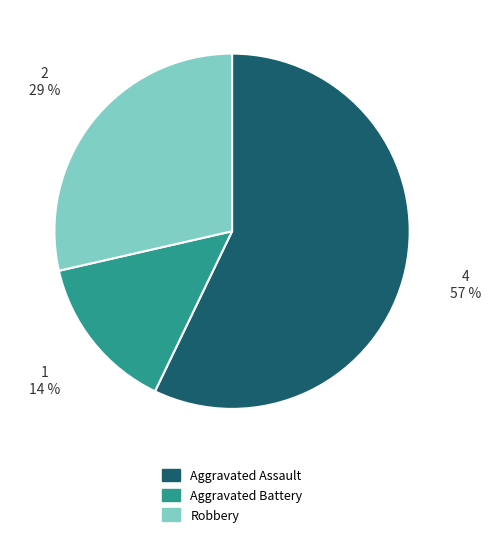

To the nearest percent, what is the combined percentage of Aggravated Battery and Robbery?

43%